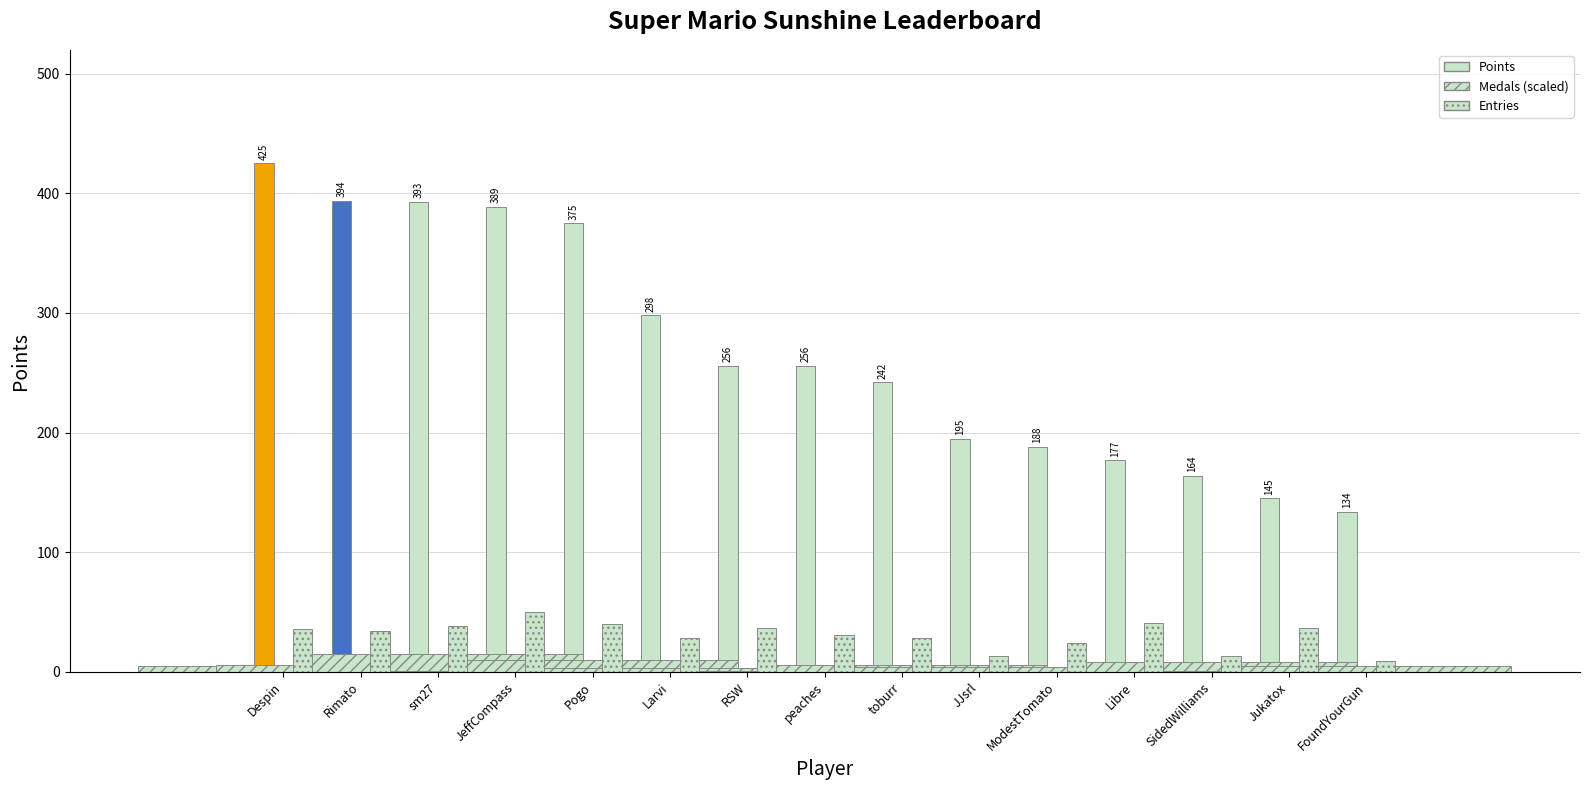

Count the number of categories in the chart.

15